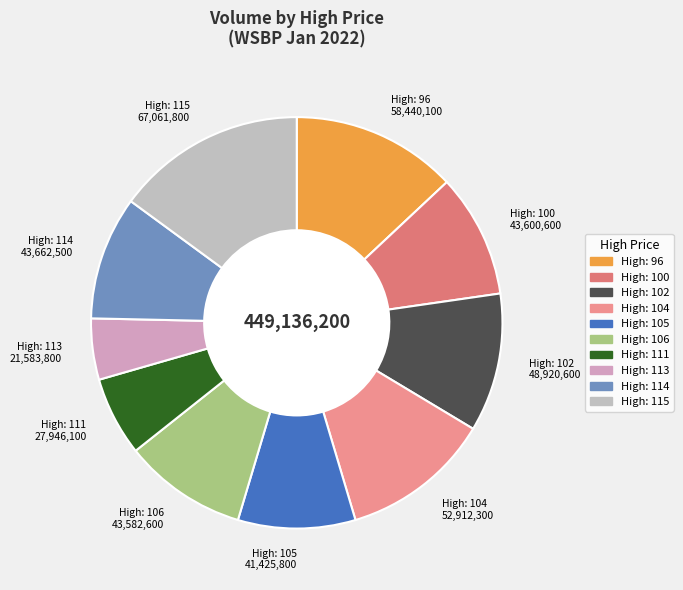

How many slices are in this pie chart?

10